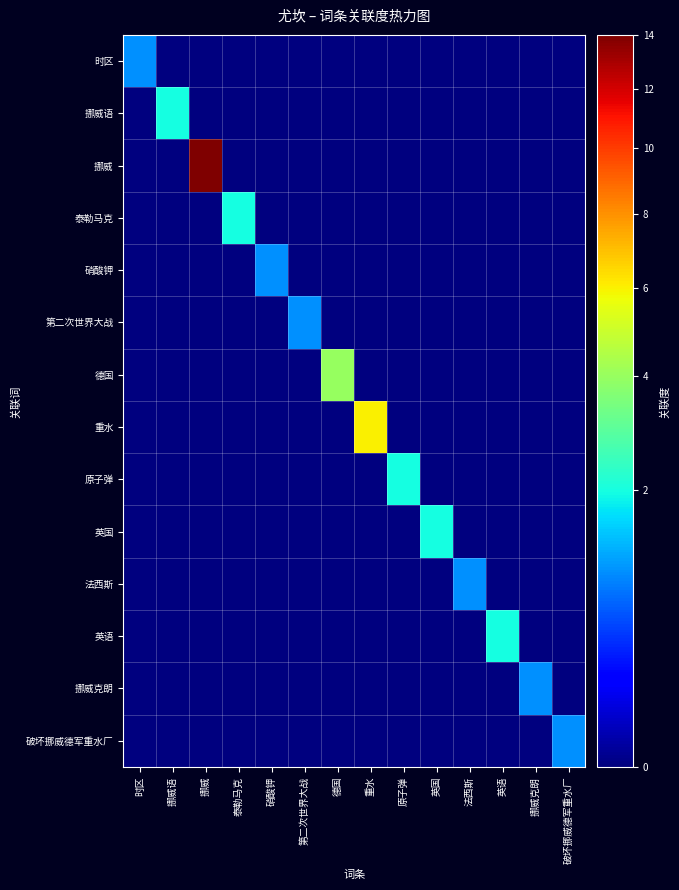

Which series has the largest total across all categories?

挪威